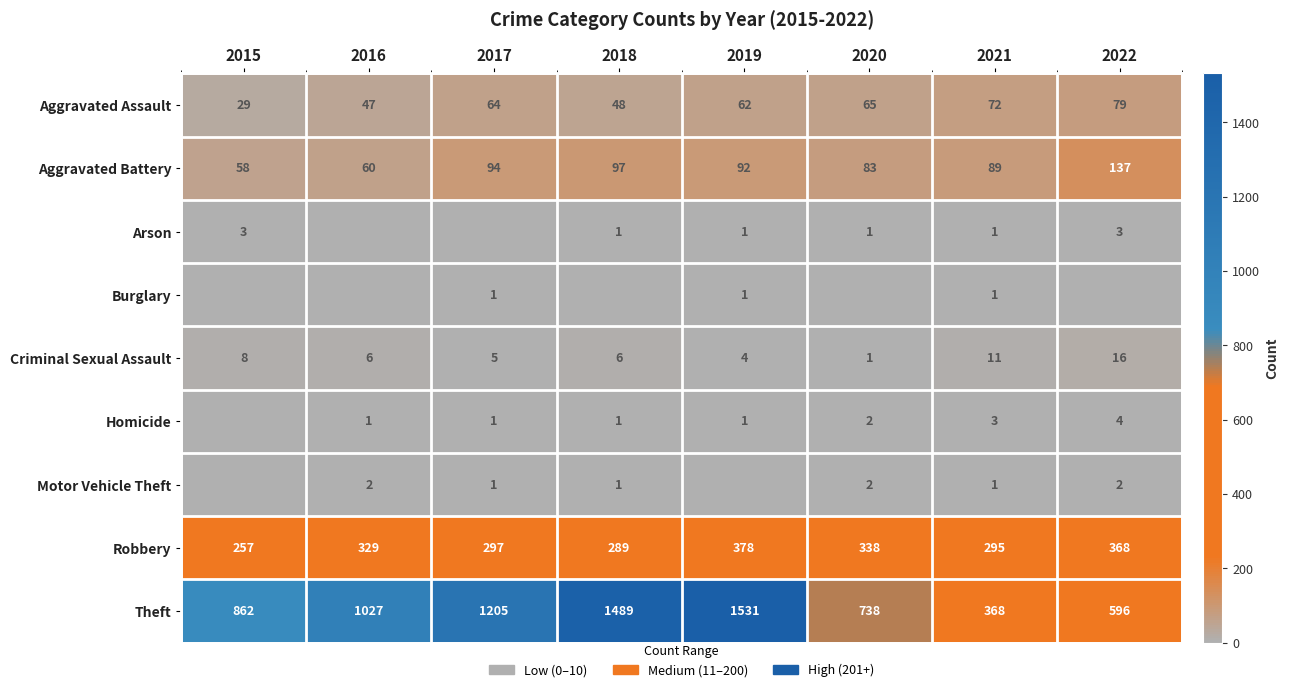

What is the maximum value for Aggravated Battery?

137